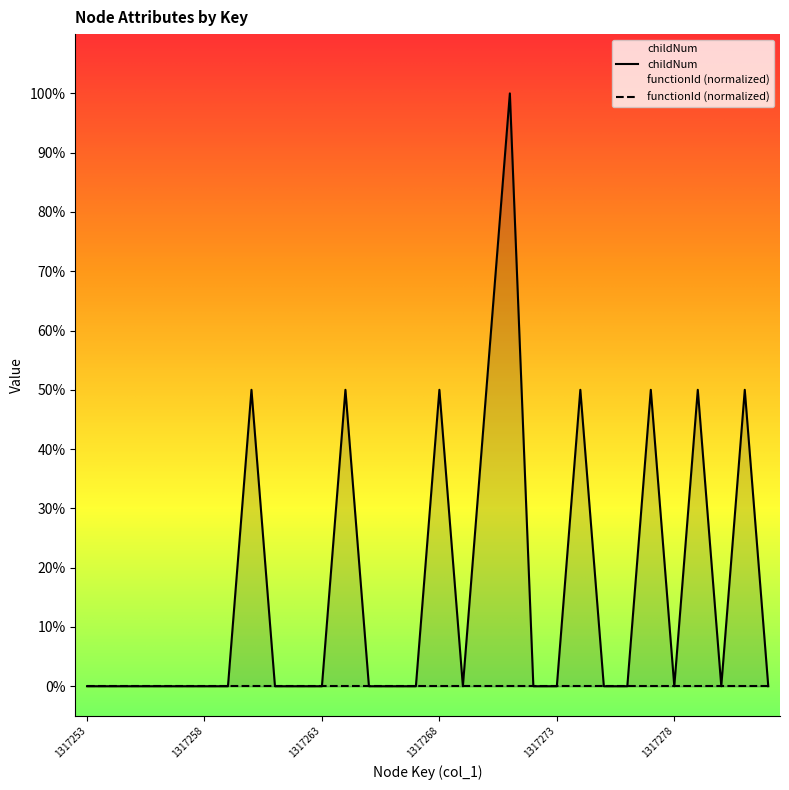

At 29, list the series in order from smallest to largest.

childNum, functionId (normalized)